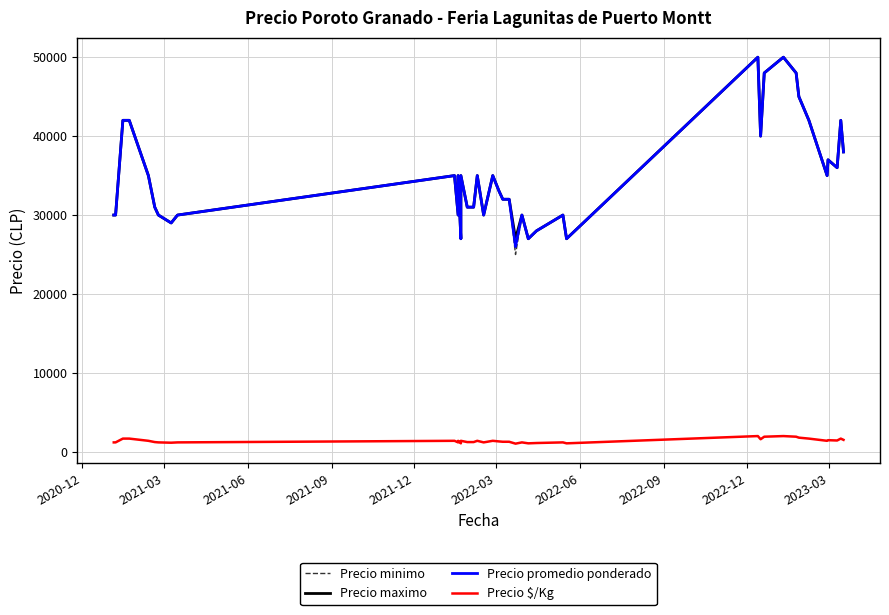

At how many categories does at least one series exceed 48478?

2